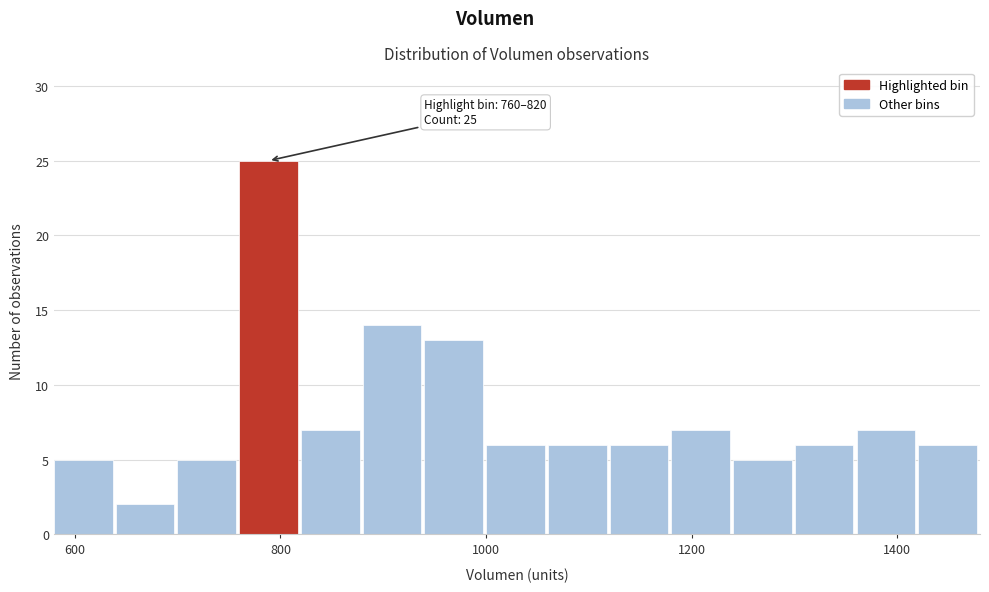

Around what value on the x-axis is the tallest bar? Give the approximate position of its centre, as read against the axis.

780